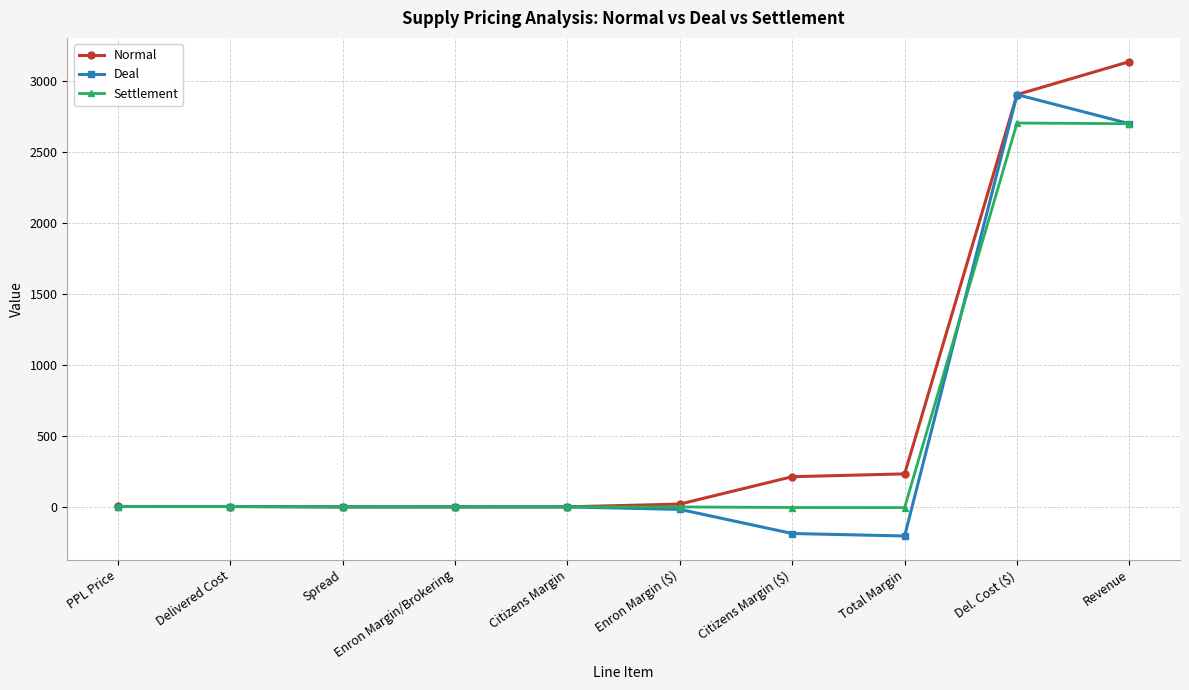

What is the greatest value displayed?

3139.9